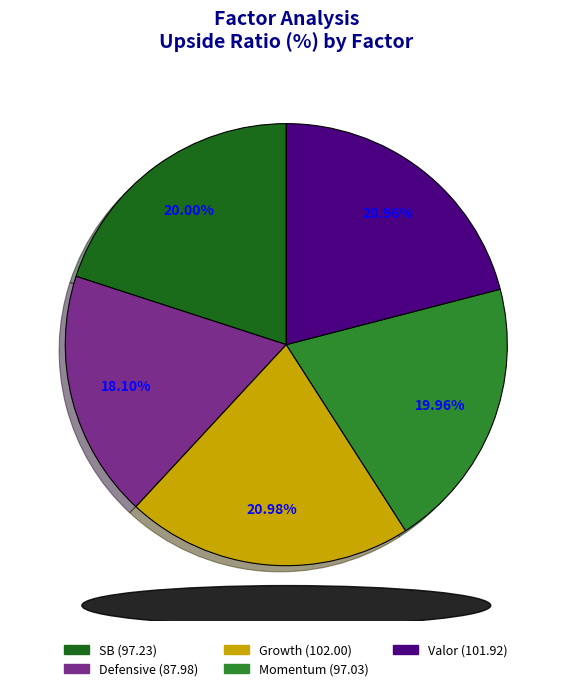

To the nearest percent, what is the combined percentage of Defensive and Growth?

39%